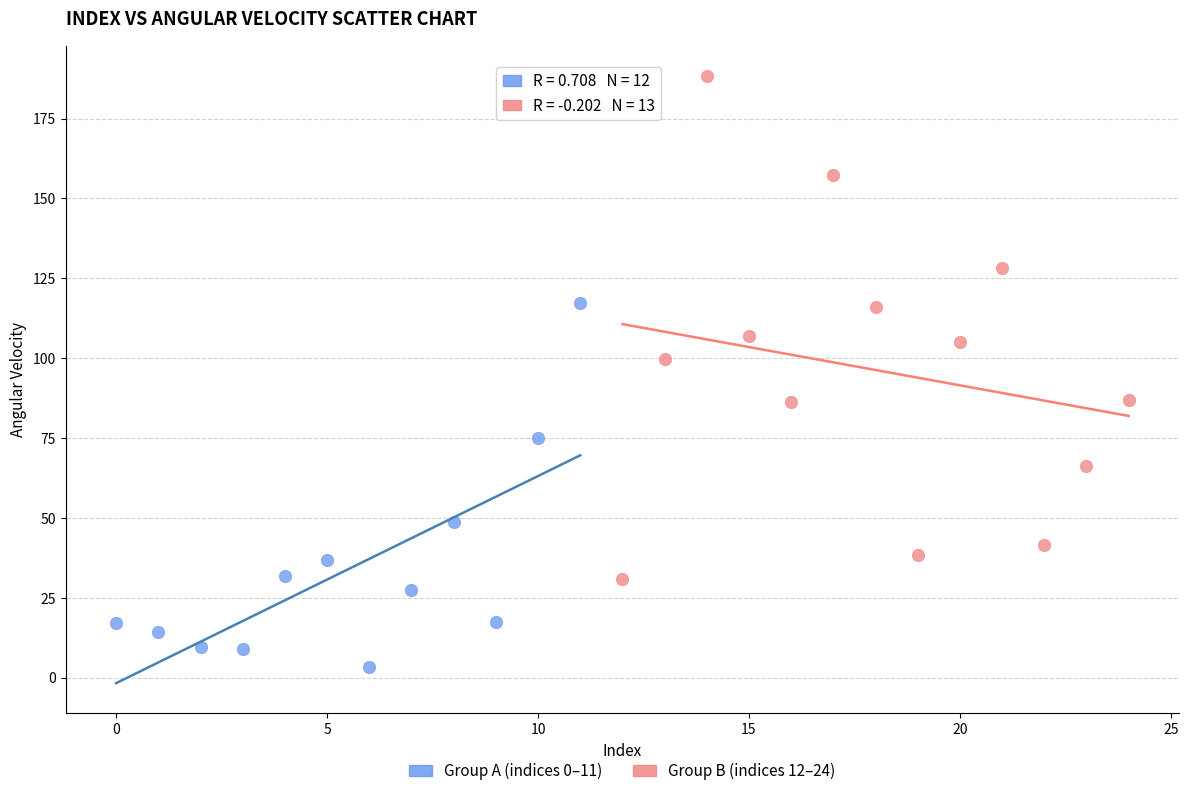

What are all the series names shown in the legend?

Group A (indices 0–11), Group B (indices 12–24)